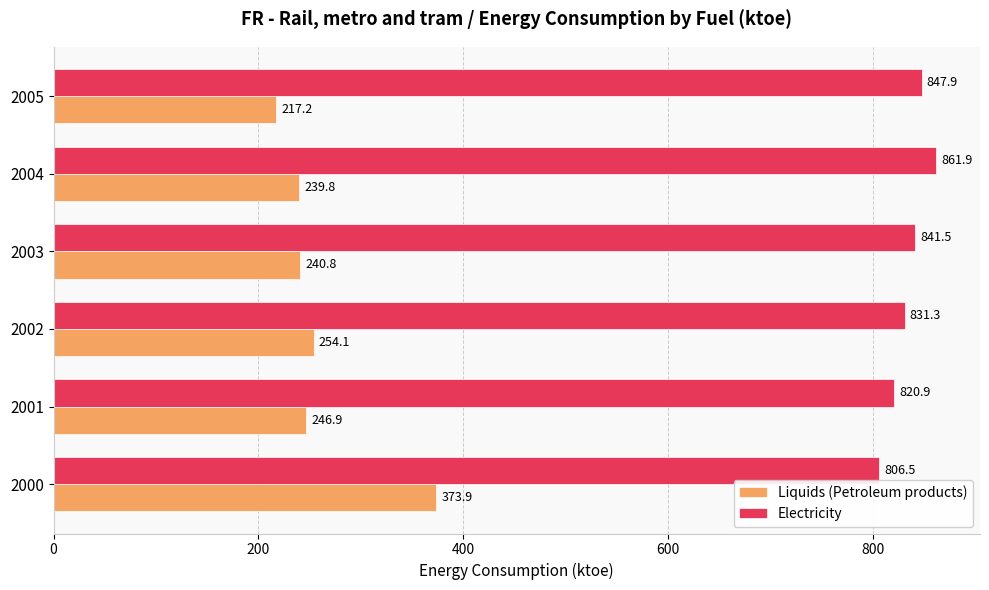

How many values in the Electricity series are below 841?

3